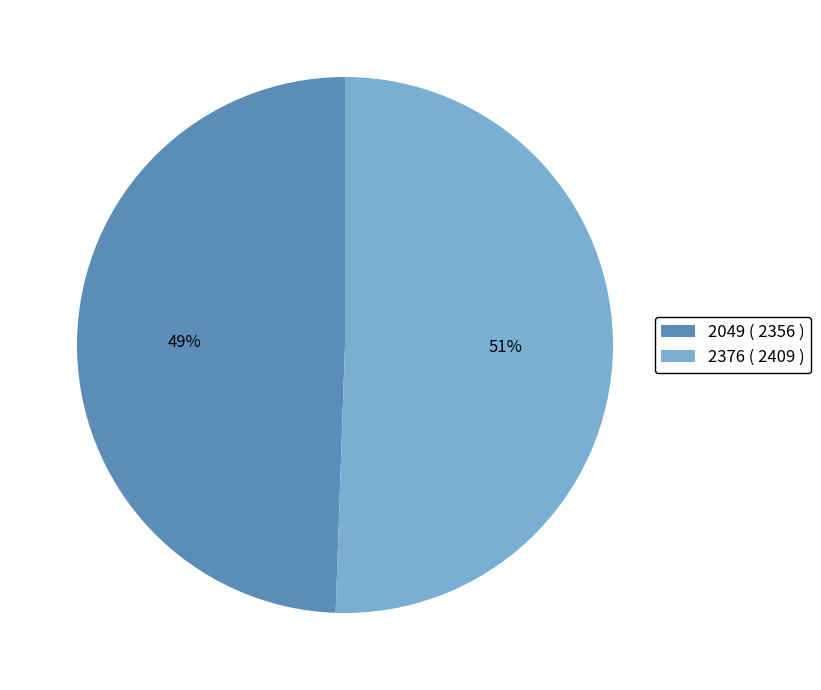

Do 2376 ( 2409 ) and 2049 ( 2356 ) together represent more than half of the pie?

Yes